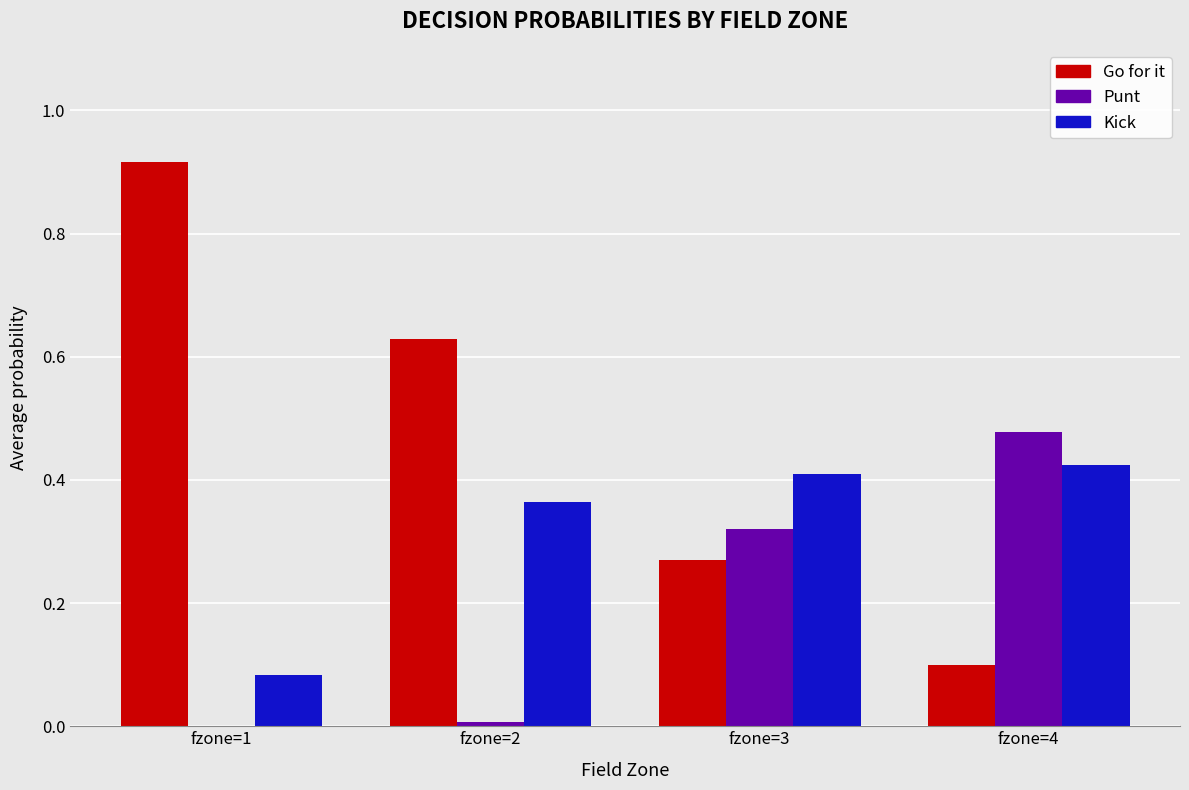

What is the total value across all series at fzone=4?

1.0